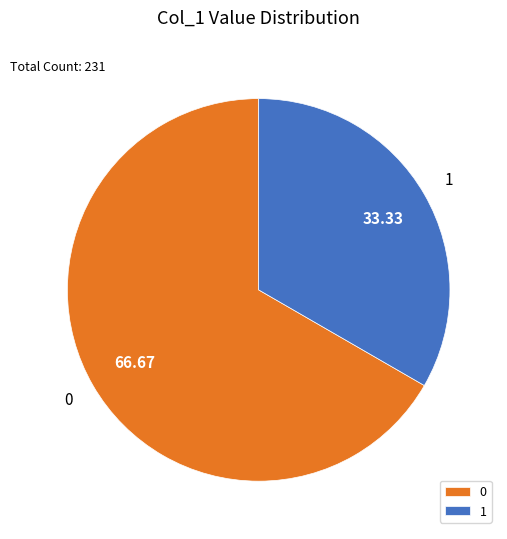

What is the ratio of the value at 1 to the value at 0?

0.5